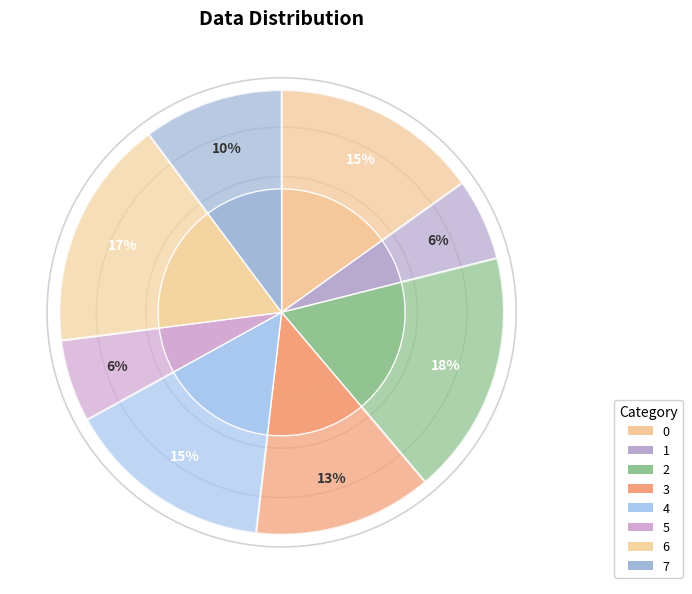

To the nearest percent, what portion does 5 represent?

6%